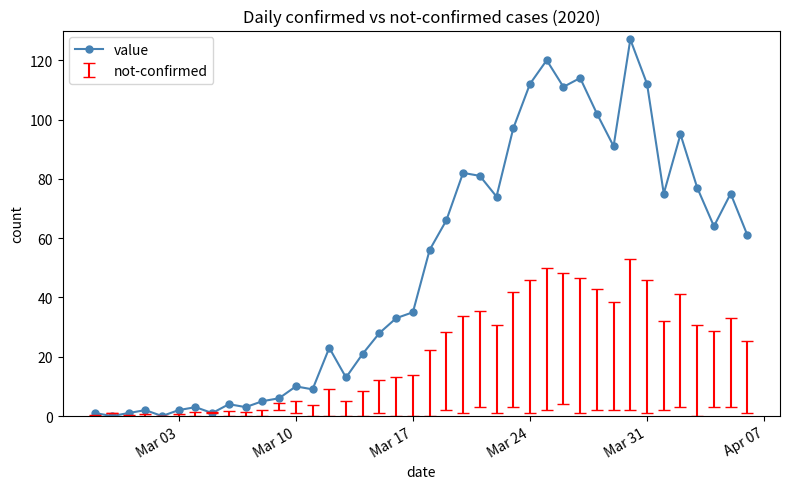

What is the highest value of the value series?

127